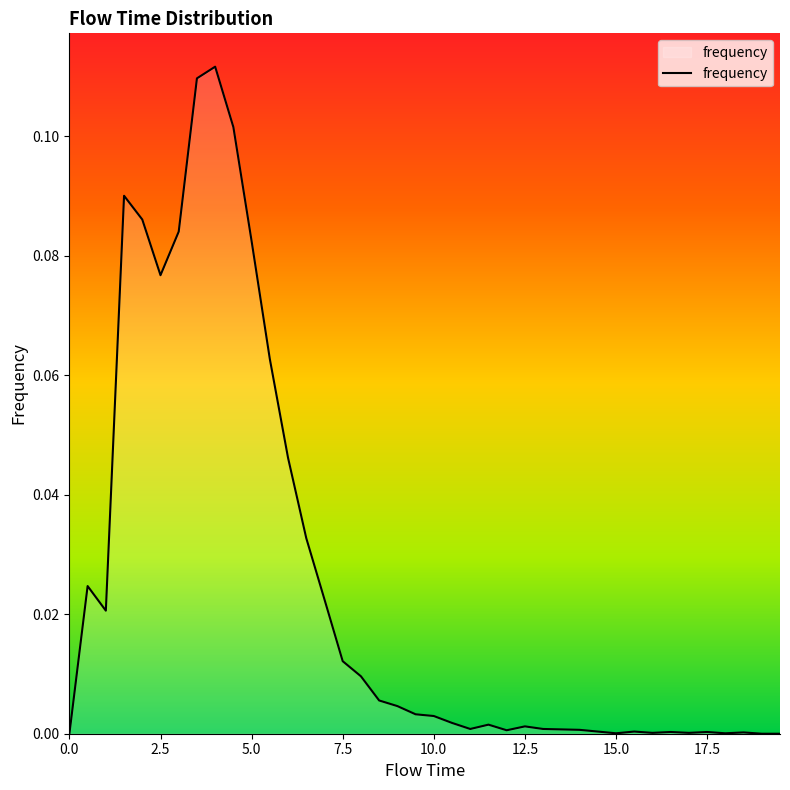

How many points are lower than both their immediate neighbors (excluding endpoints)?

8